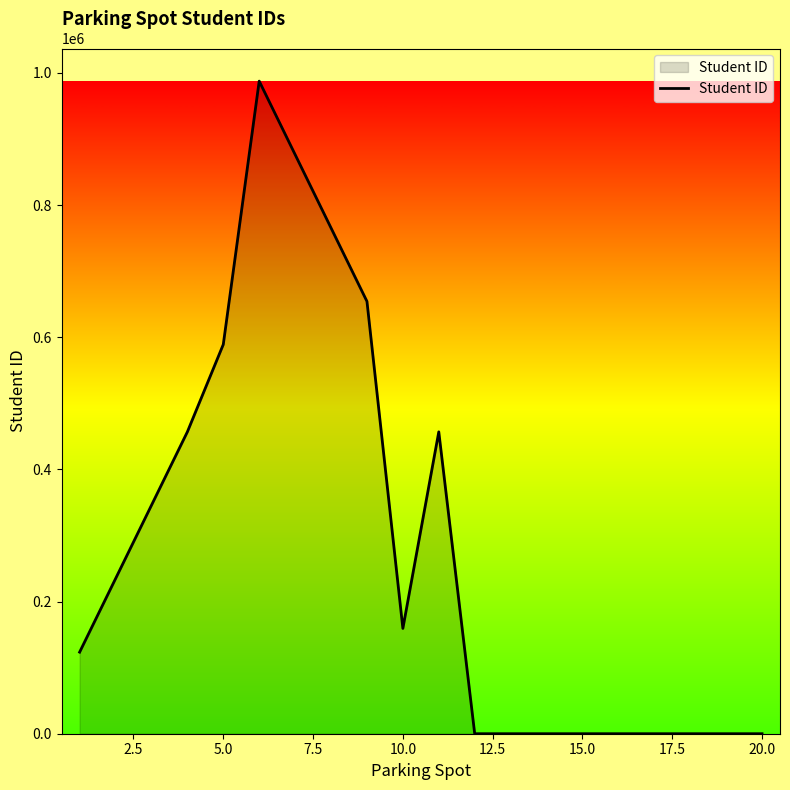

What is the maximum value shown in the chart?

987654